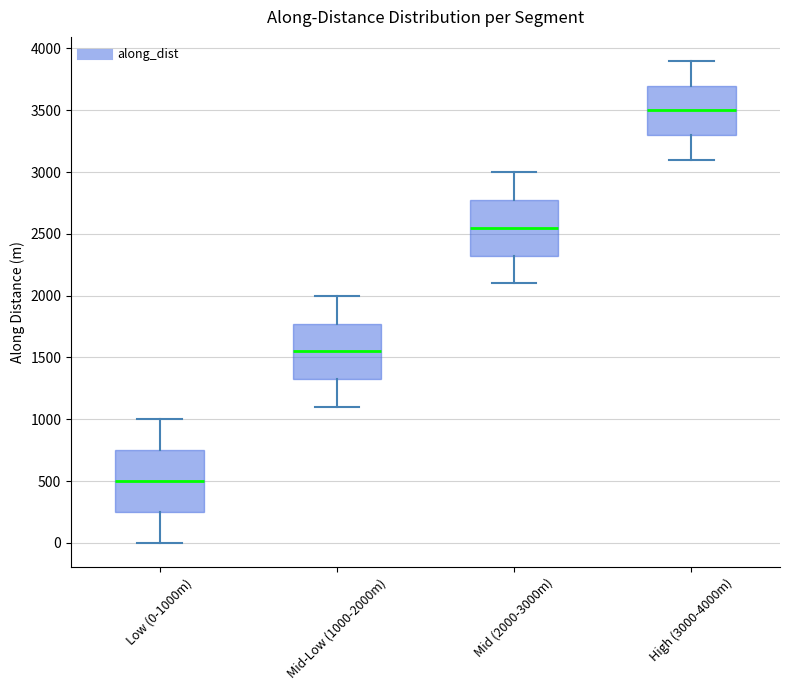

Comparing the boxes themselves (not the whiskers), which one is the tallest?

Low (0-1000m)